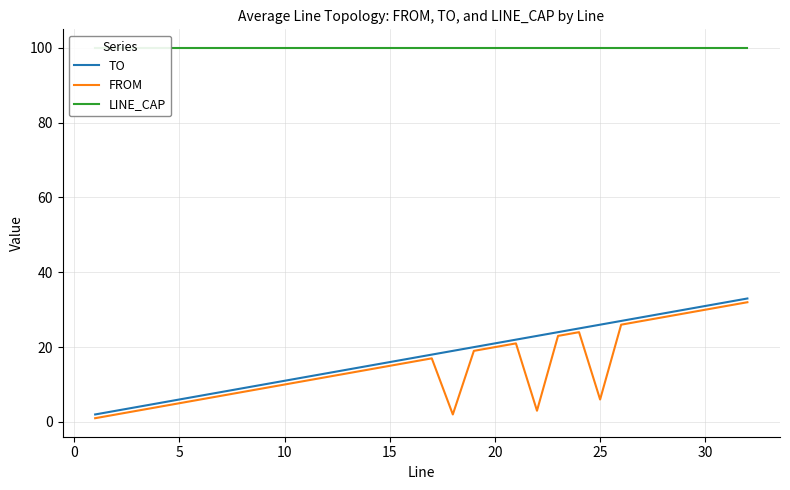

The value of FROM at 30 is 15. True or false?

False